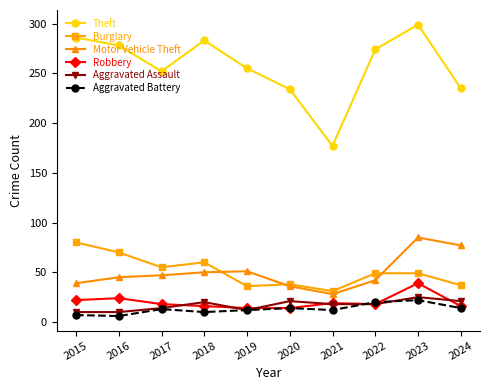

What is the sum of the Aggravated Battery values at 2015 and 2016?

13